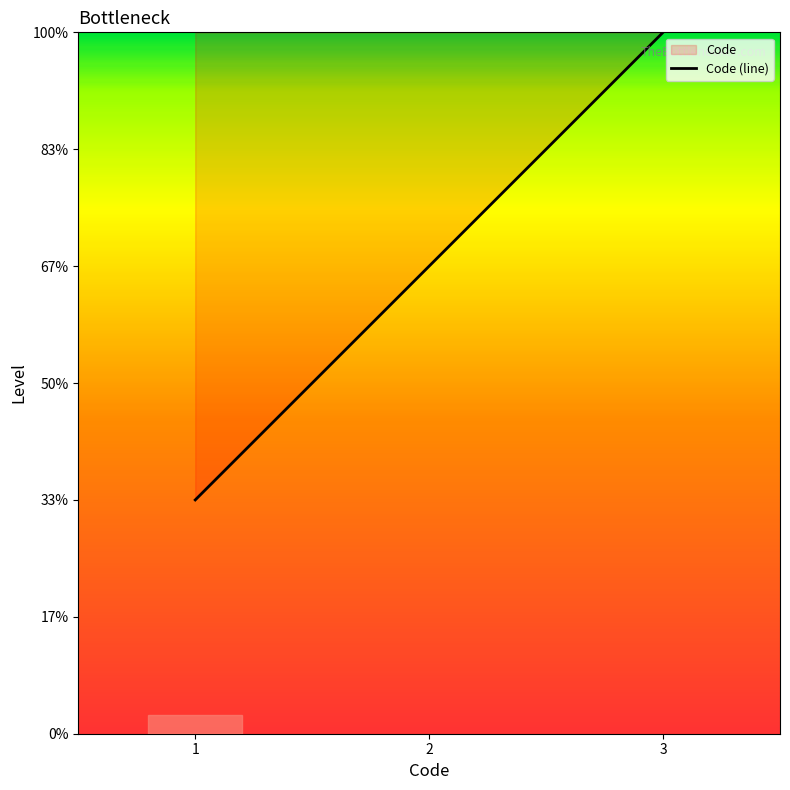

Which label corresponds to the smallest value in the chart?

1